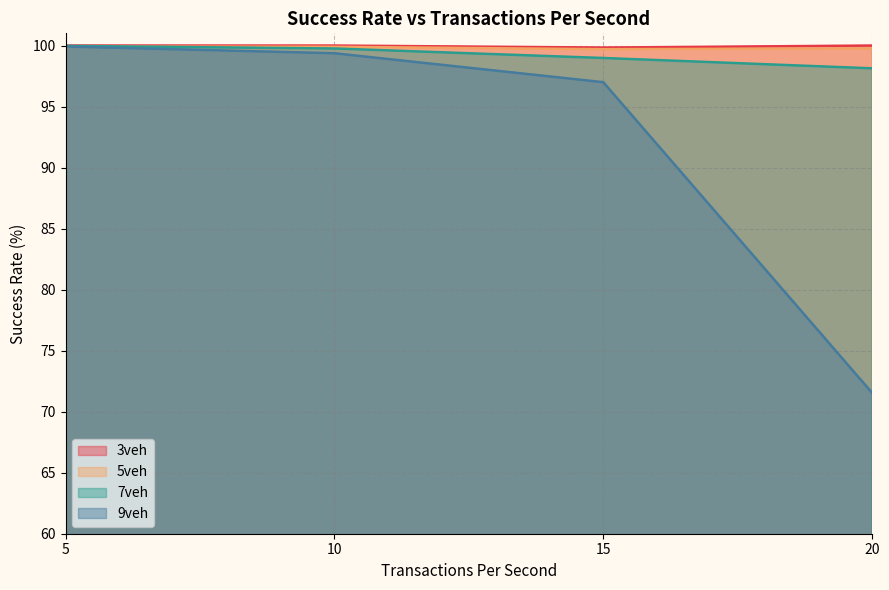

Reading right to left, list all the values displayed in this chart.

3veh: 100.0	99.8	100.0	100.0
5veh: 99.8	99.7	99.9	99.9
7veh: 98.1	99.0	99.8	100.0
9veh: 71.5	97.0	99.4	99.9